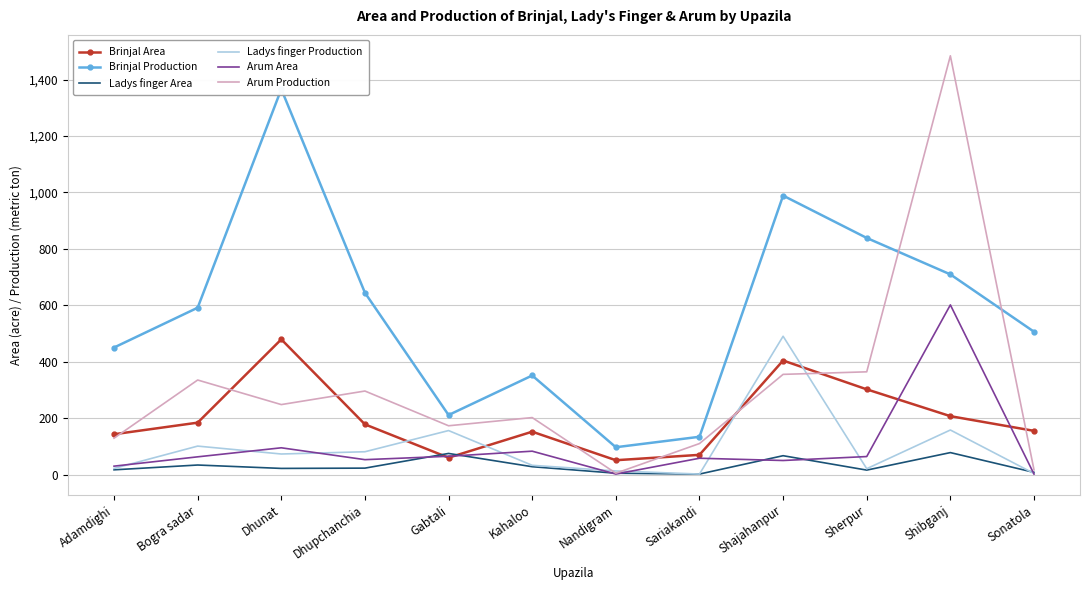

What is the smallest value displayed?

3